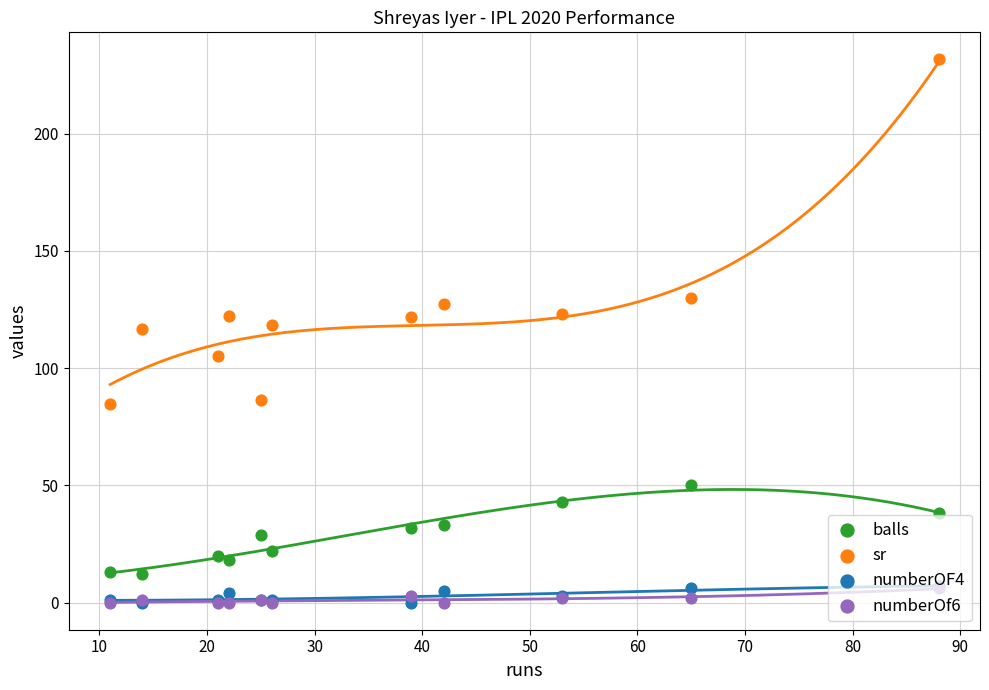

Which series has the largest total across all categories?

sr